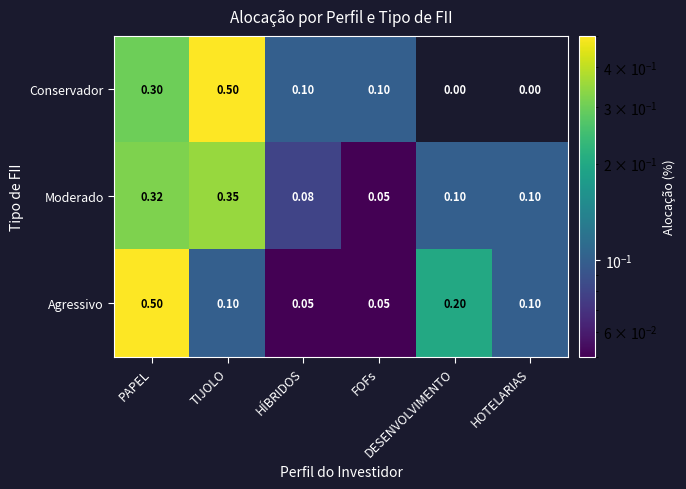

Which series has the largest range (max minus min)?

Conservador